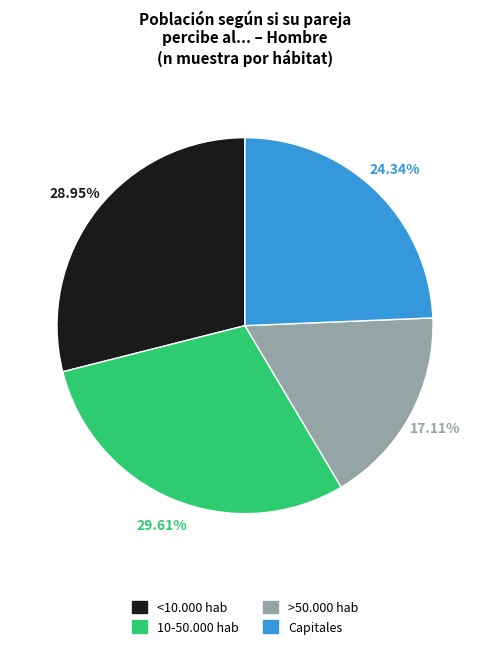

Is there a majority slice in this chart?

No